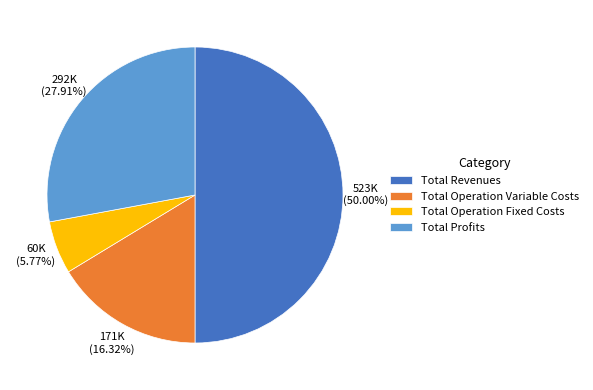

True or false: Total Profits accounts for 19% of the total.

False